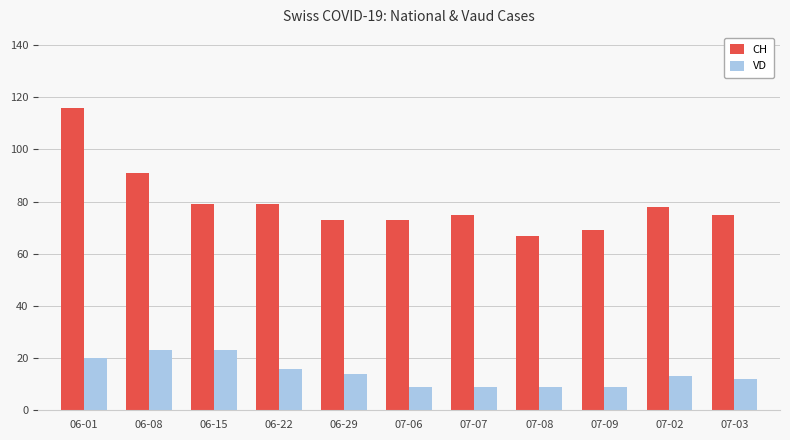

Which series has the largest range (max minus min)?

CH